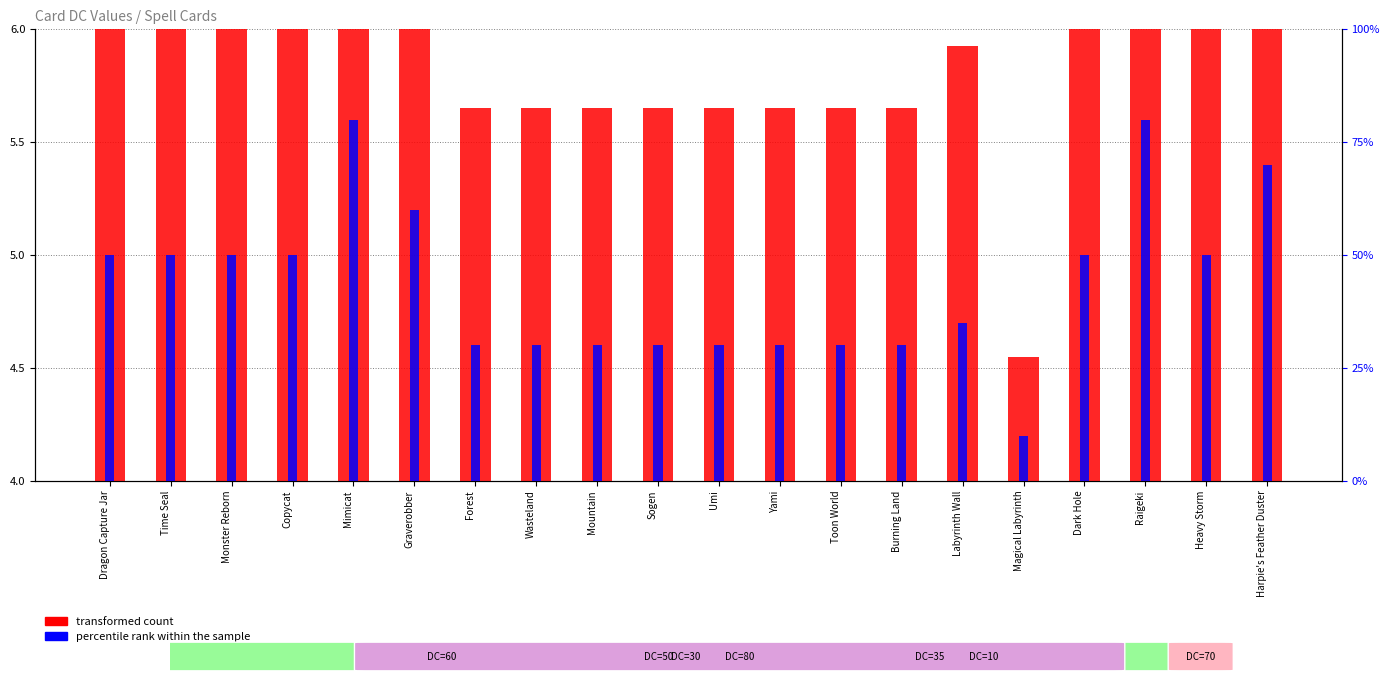

Is it true that transformed count equals 5.7 at Yami?

True